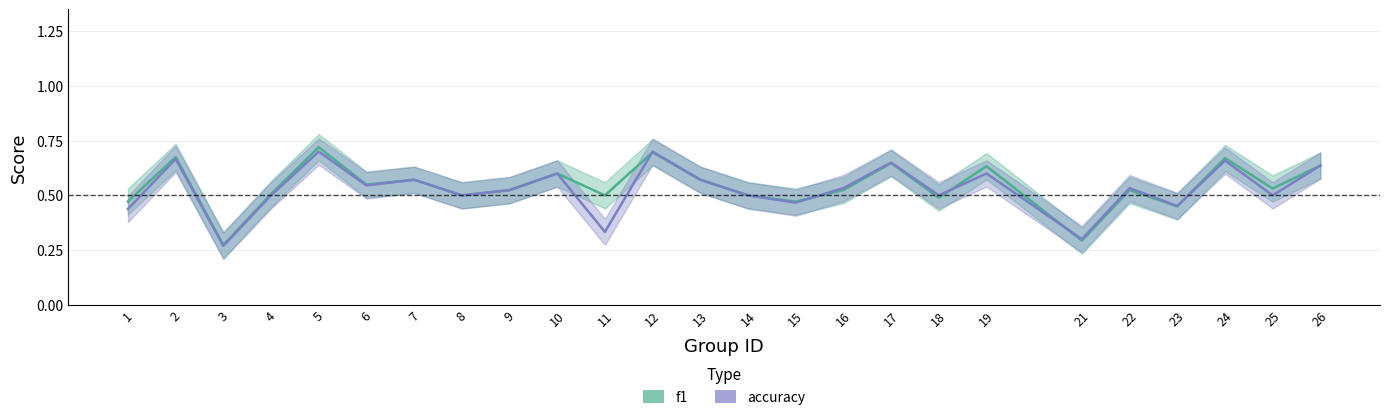

Reading left to right, what are all the values shown in this chart?

f1: 1=0.5	2=0.7	3=0.3	4=0.5	5=0.7	6=0.5	7=0.6	8=0.5	9=0.5	10=0.6	11=0.5	12=0.7	13=0.6	14=0.5	15=0.5	16=0.5	17=0.6	18=0.5	19=0.6	21=0.3	22=0.5	23=0.4	24=0.7	25=0.5	26=0.6
accuracy: 1=0.4	2=0.7	3=0.3	4=0.5	5=0.7	6=0.5	7=0.6	8=0.5	9=0.5	10=0.6	11=0.3	12=0.7	13=0.6	14=0.5	15=0.5	16=0.5	17=0.7	18=0.5	19=0.6	21=0.3	22=0.5	23=0.5	24=0.7	25=0.5	26=0.6